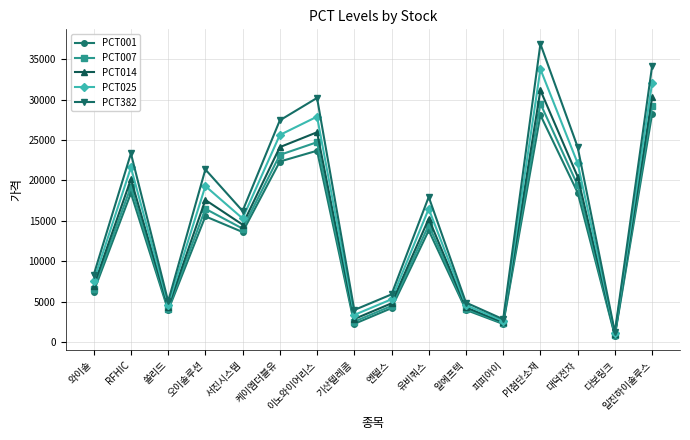

What is the difference between the highest and lowest values at 유비쿼스?

4148